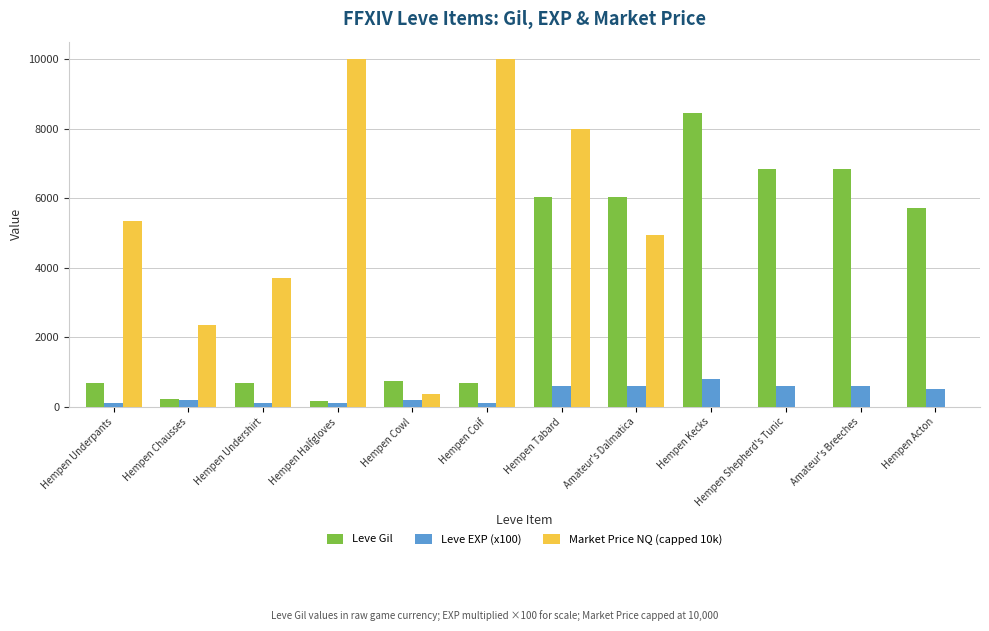

Which series changed the most between Amateur's Dalmatica and Hempen Acton?

Market Price NQ (capped 10k)